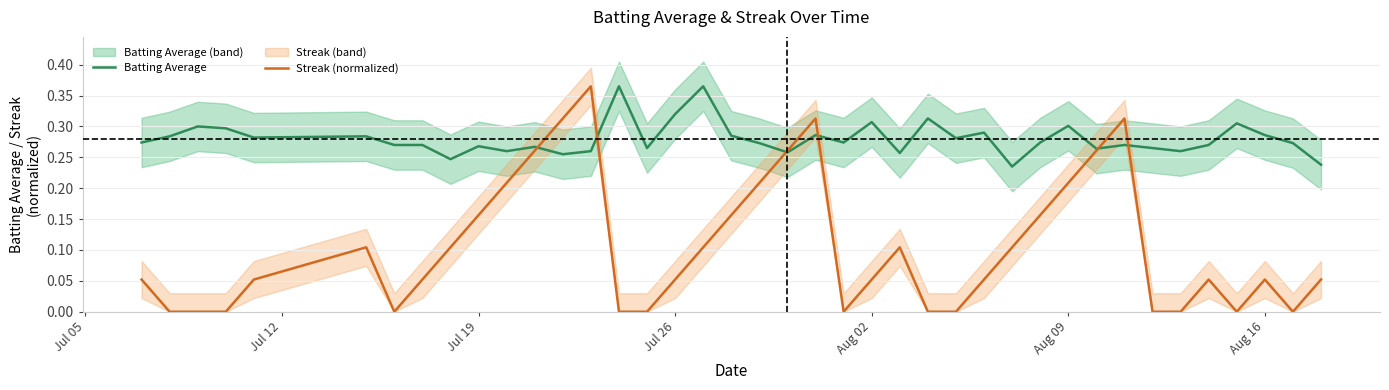

Is it true that Streak (normalized) equals 0.0 at Aug 16?

False